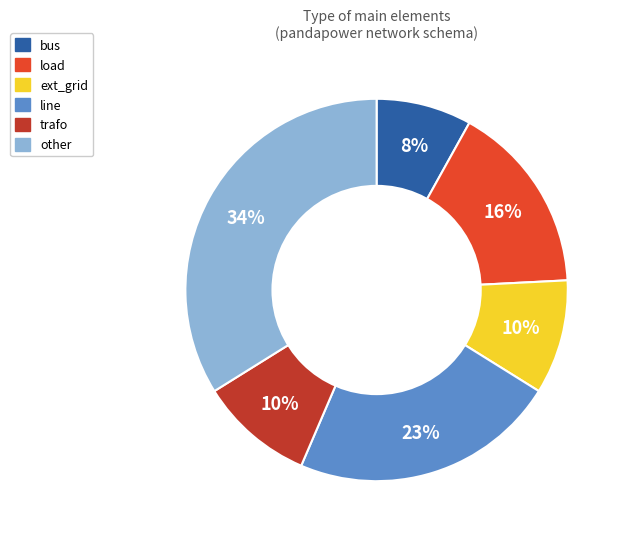

Which has a higher value, other or line?

other